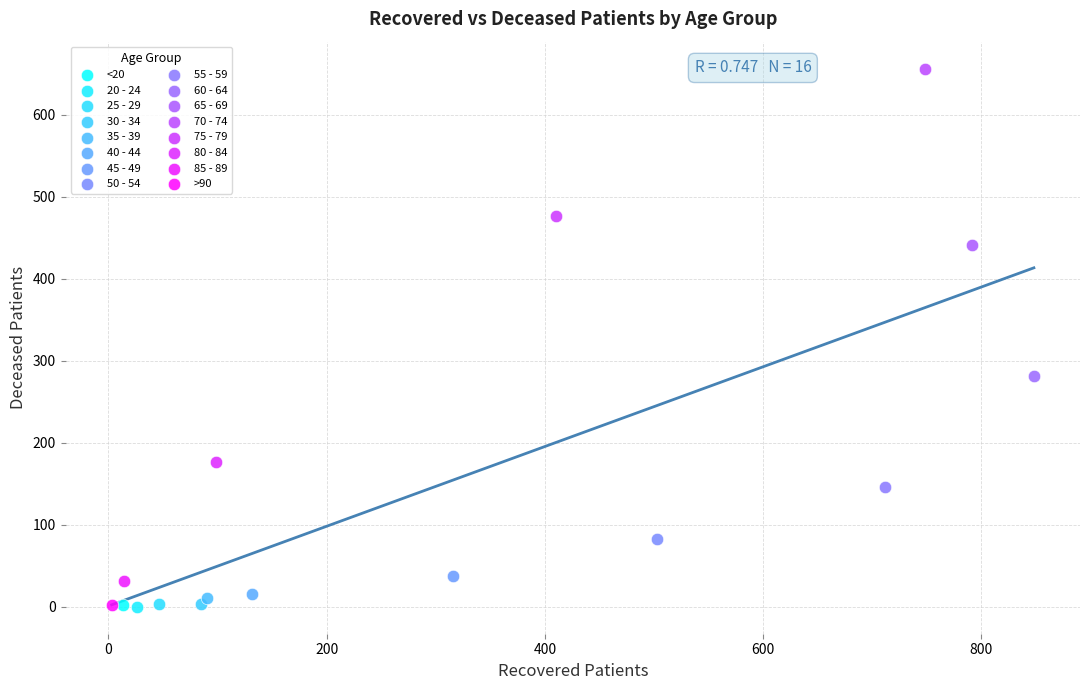

What are all the series names shown in the legend?

<20, 20 - 24, 25 - 29, 30 - 34, 35 - 39, 40 - 44, 45 - 49, 50 - 54, 55 - 59, 60 - 64, 65 - 69, 70 - 74, 75 - 79, 80 - 84, 85 - 89, >90